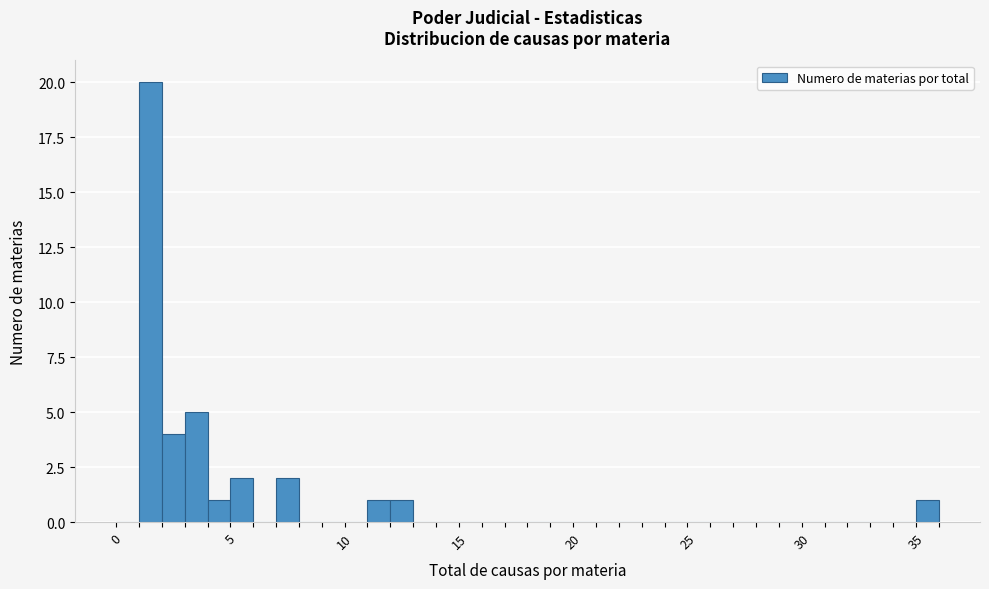

Around what value on the x-axis is the tallest bar? Give the approximate position of its centre, as read against the axis.

1.5